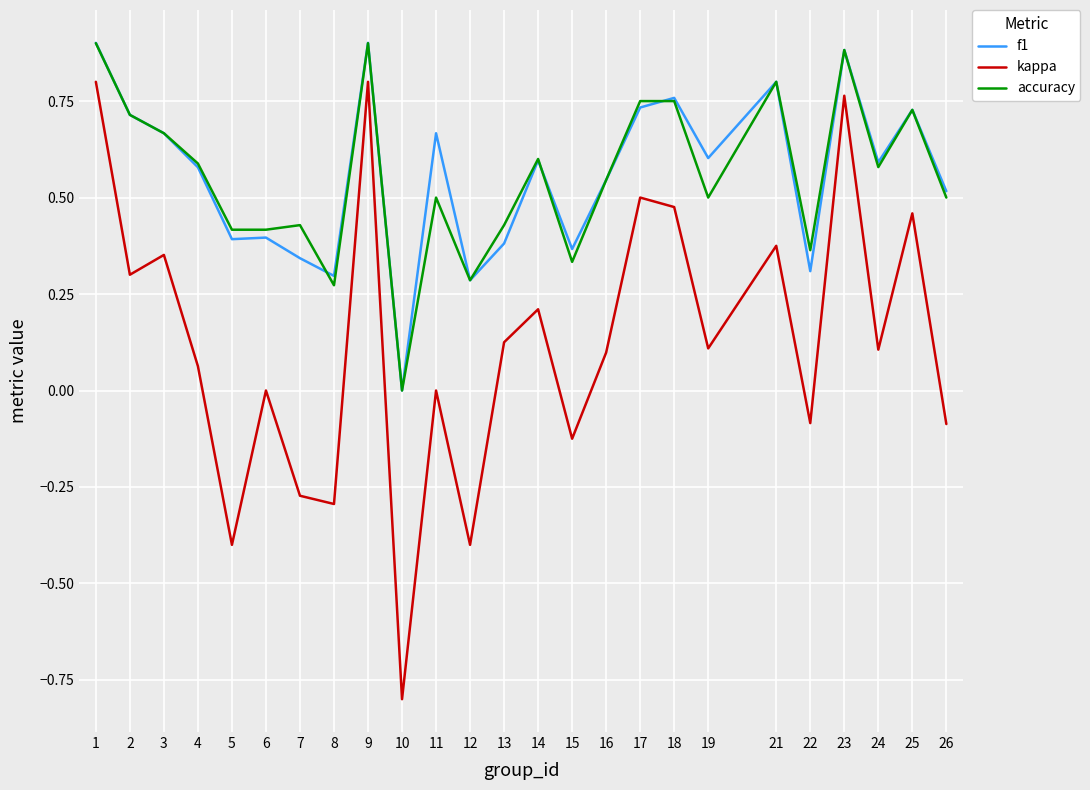

True or false: kappa and accuracy cross at least once.

False